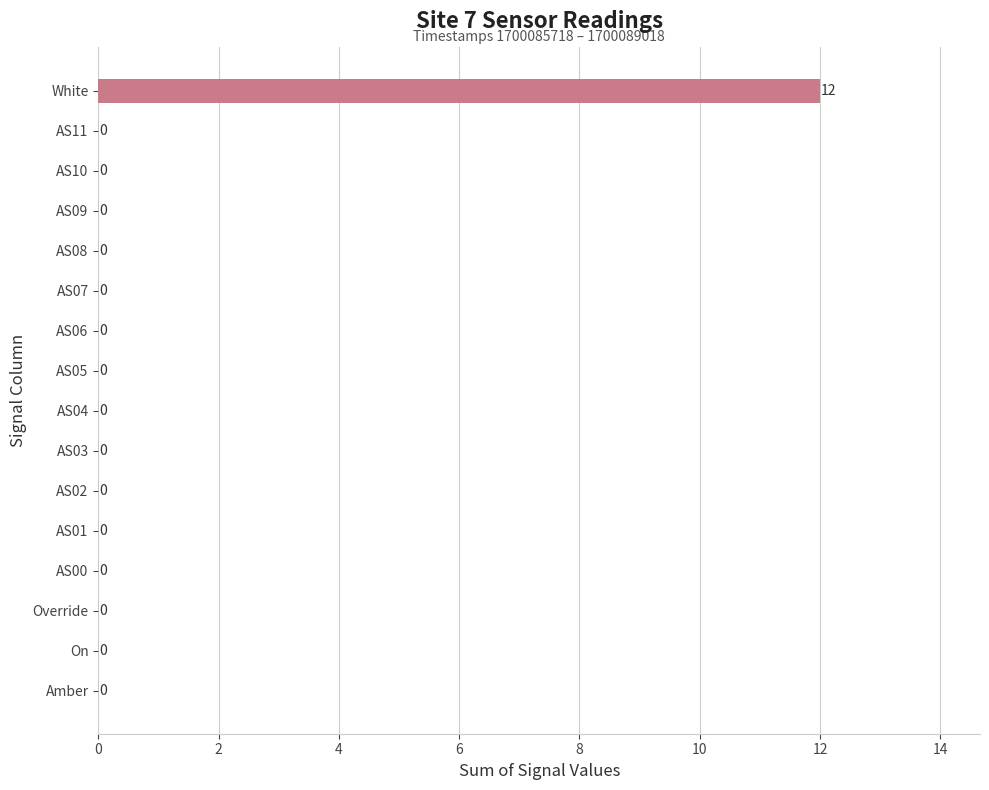

Reading bottom to top, what are all the values shown in this chart?

Amber=0	On=0	Override=0	AS00=0	AS01=0	AS02=0	AS03=0	AS04=0	AS05=0	AS06=0	AS07=0	AS08=0	AS09=0	AS10=0	AS11=0	White=12